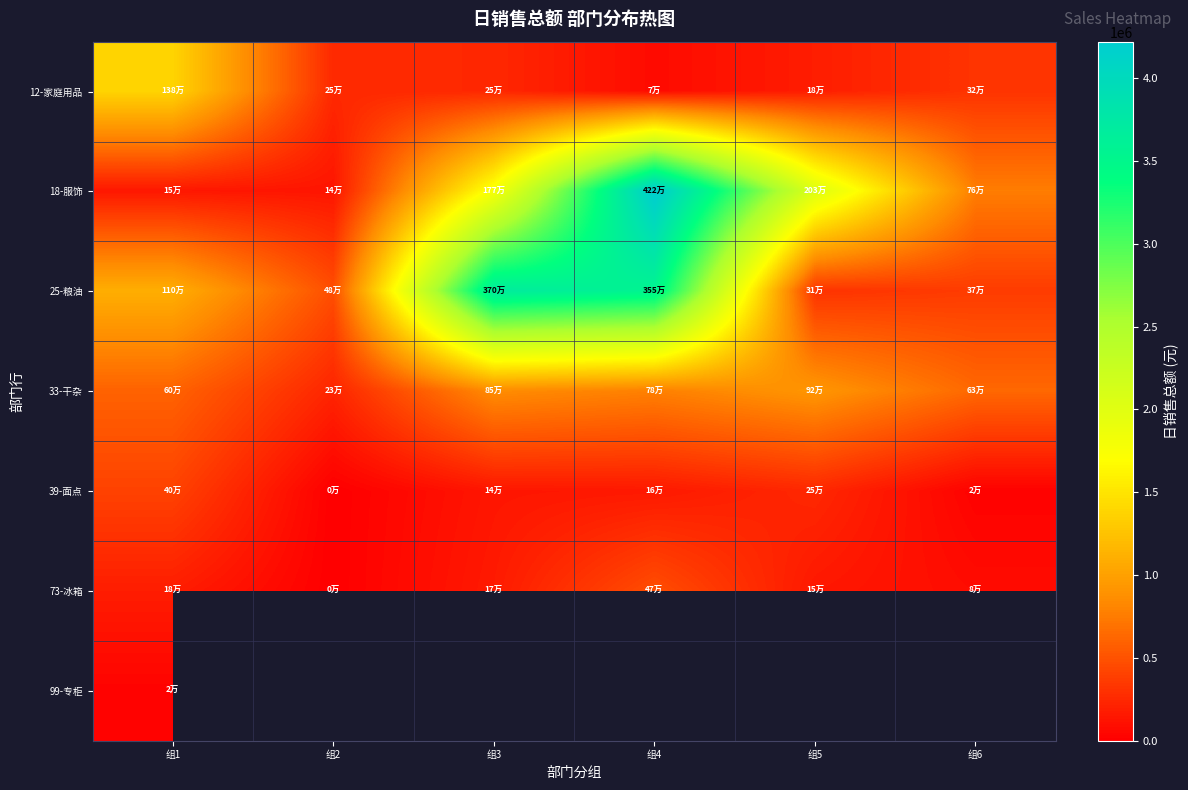

Which series has the largest total across all categories?

25-粮油